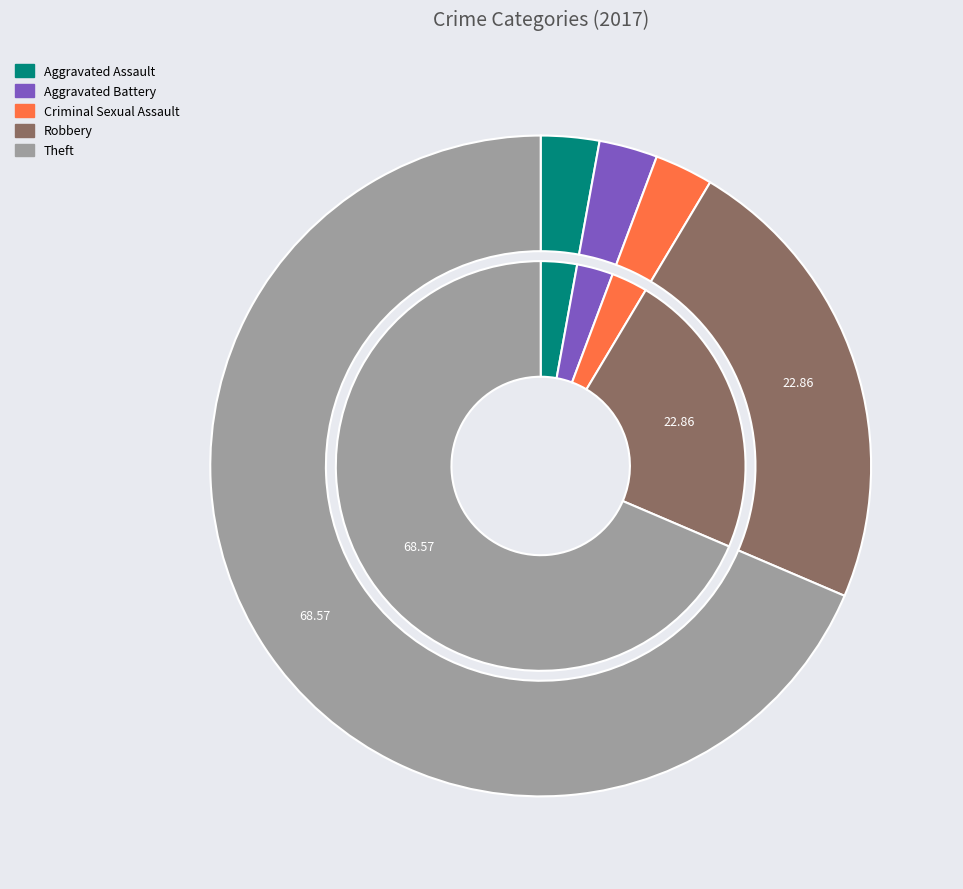

To the nearest percent, what is the difference between the 4 and 3 slice percentages?

46%